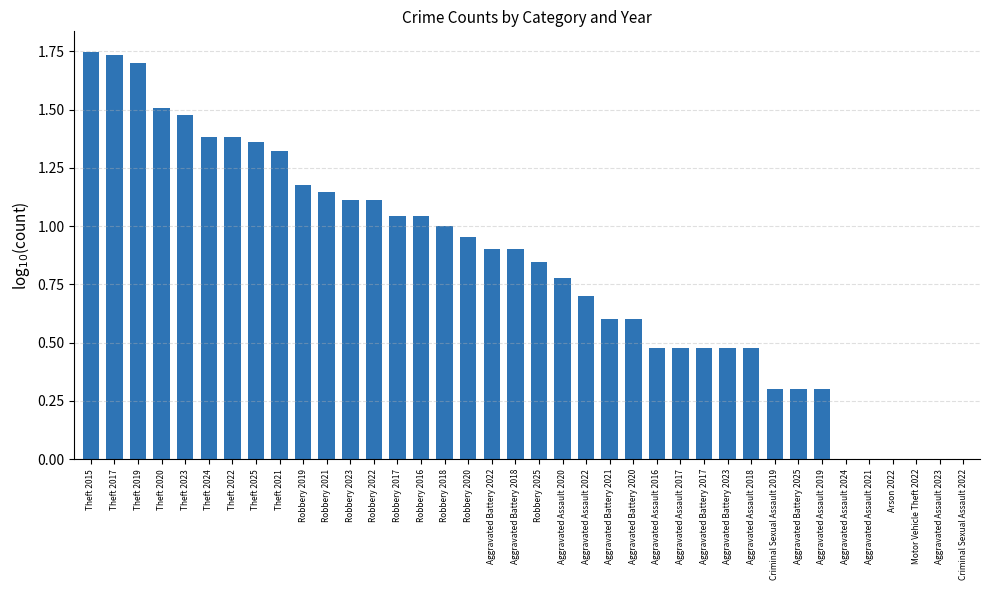

How many categories are shown in the chart?

38